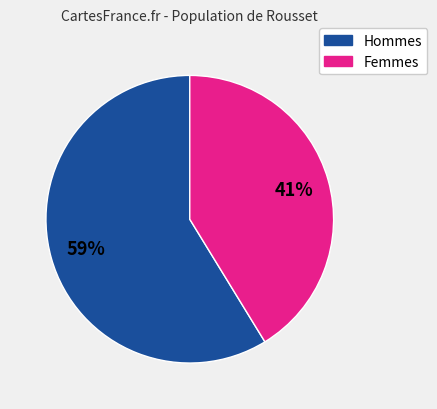

Is there a majority slice in this chart?

Yes